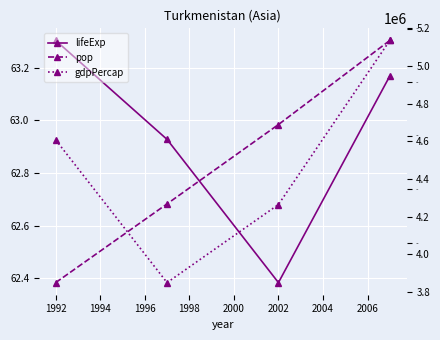

What is the value of the pop point at the 4th from the left?

5136262.0